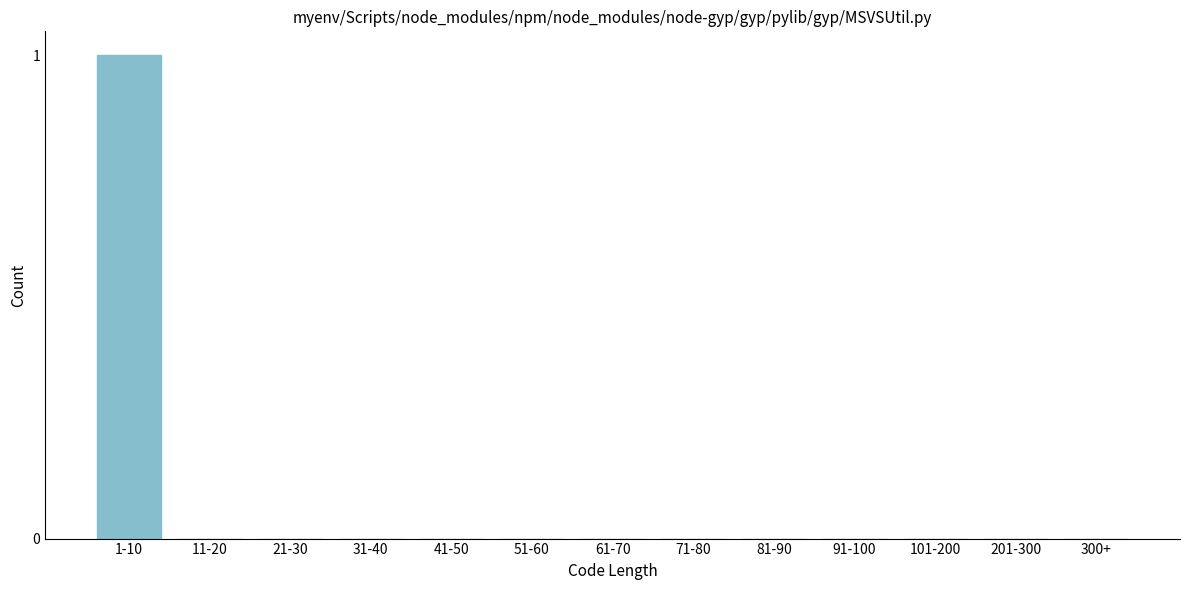

Reading left to right, list all the values displayed in this chart.

1-10=1	11-20=0	21-30=0	31-40=0	41-50=0	51-60=0	61-70=0	71-80=0	81-90=0	91-100=0	101-200=0	201-300=0	300+=0